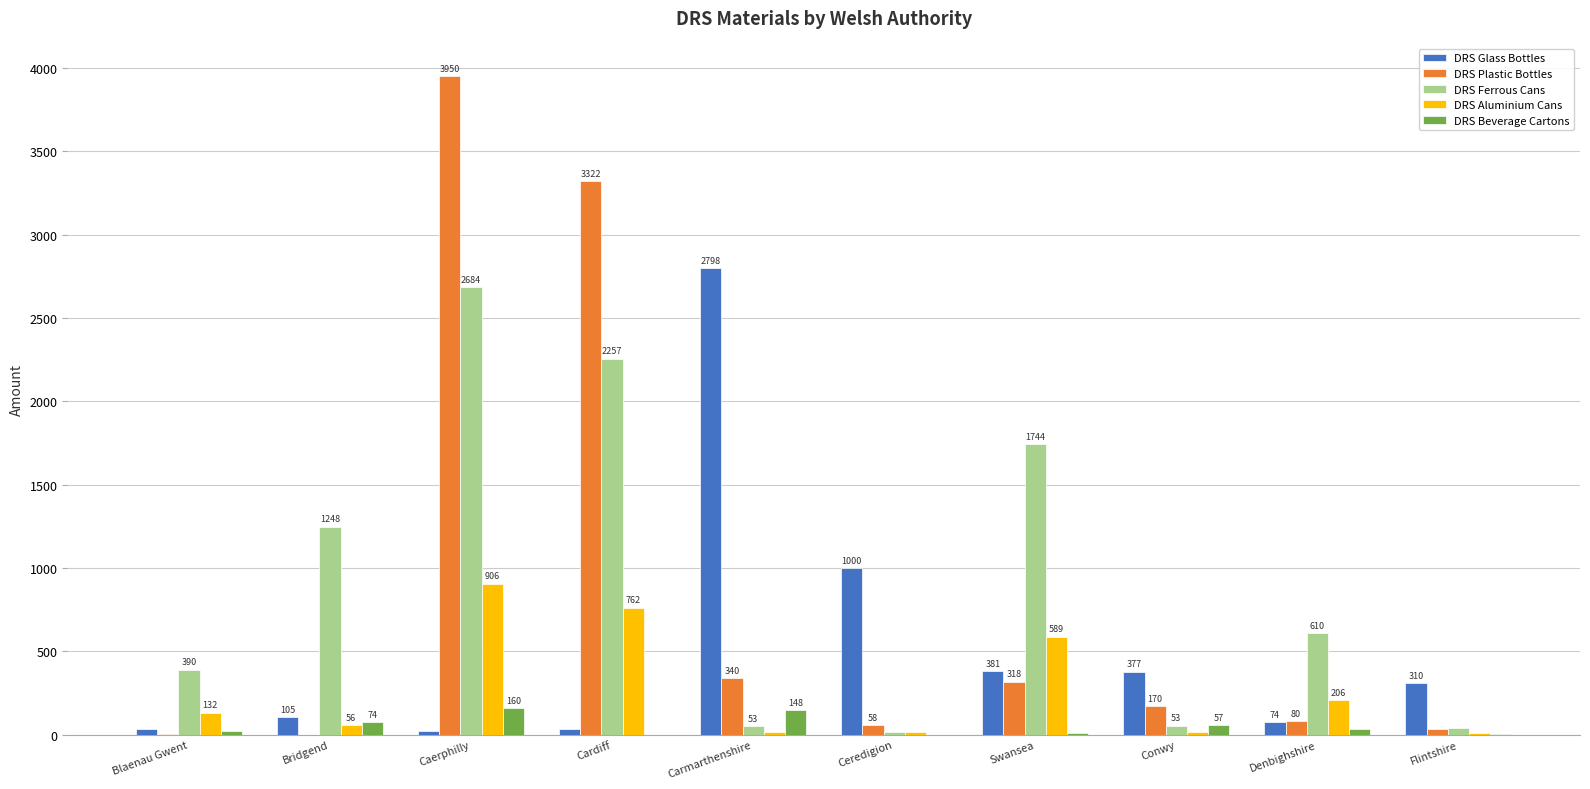

What is the difference between the DRS Plastic Bottles values at Flintshire and Bridgend?

30.9